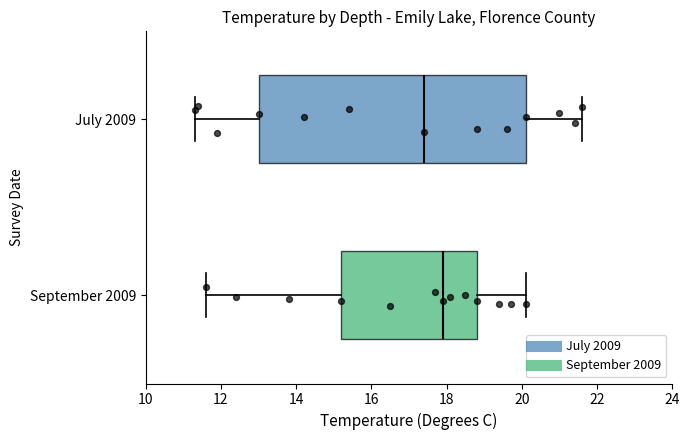

Reading bottom to top, read every box against the x-axis: the position of its median line, the range the box covers, and the ends of its whiskers. The values are not printed on the chart, so give them approximately, as read against the axis.

September 2009: median 18.0, box 15.2 to 18.8, whiskers 11.6 to 20.2
July 2009: median 17.4, box 13.0 to 20.2, whiskers 11.4 to 21.6